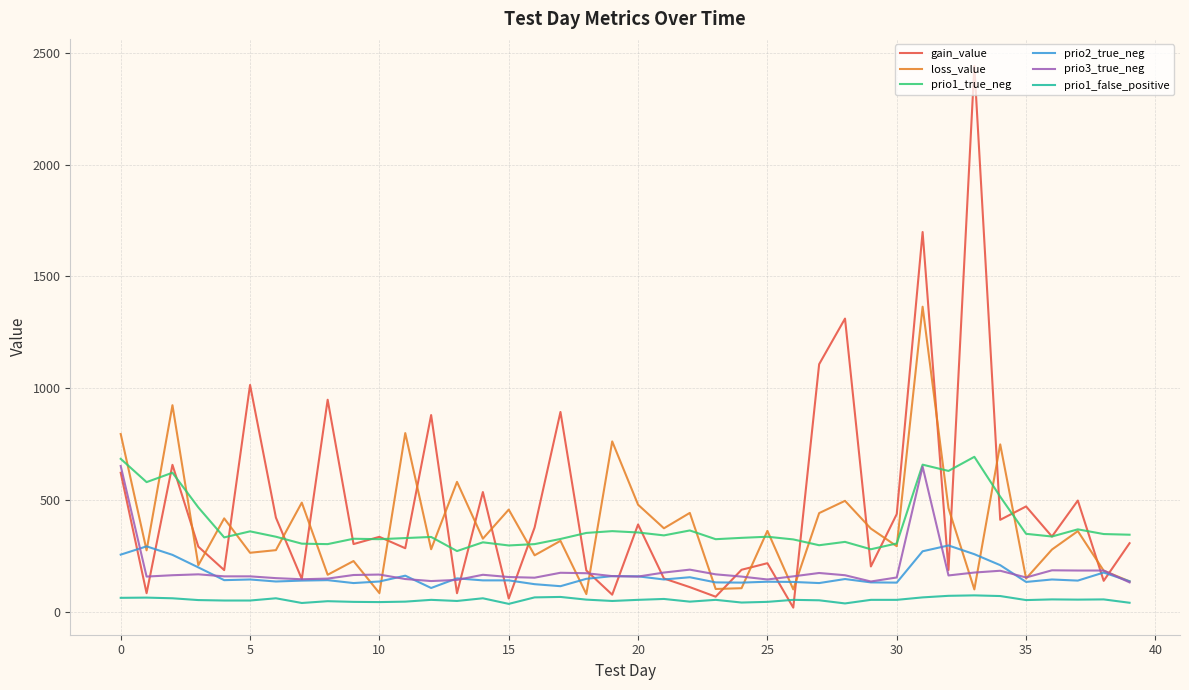

True or false: prio3_true_neg and prio1_false_positive intersect in this chart.

False